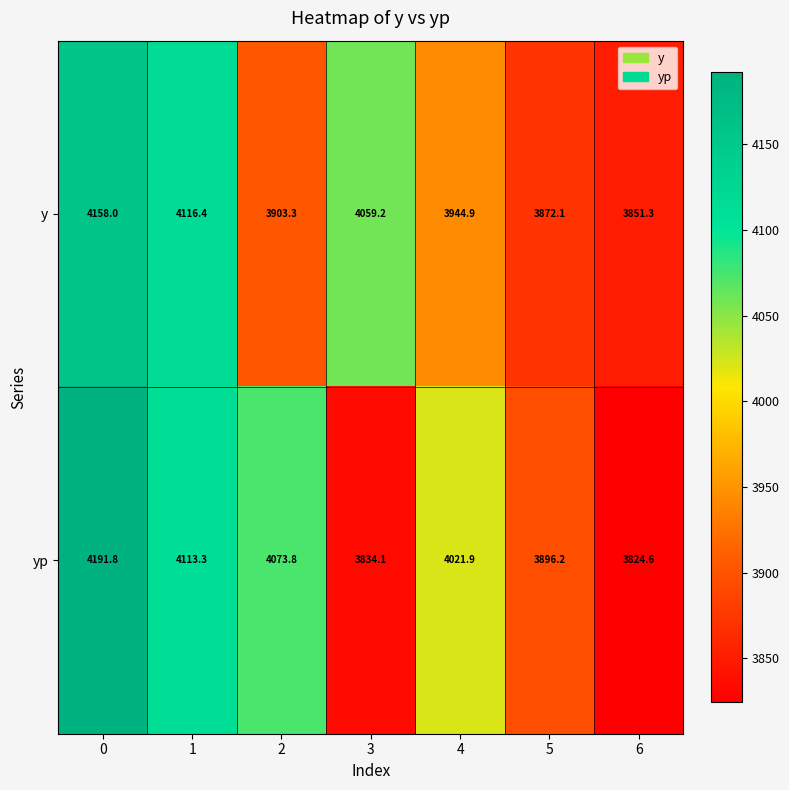

What is the total value across all series at 4?

7966.8